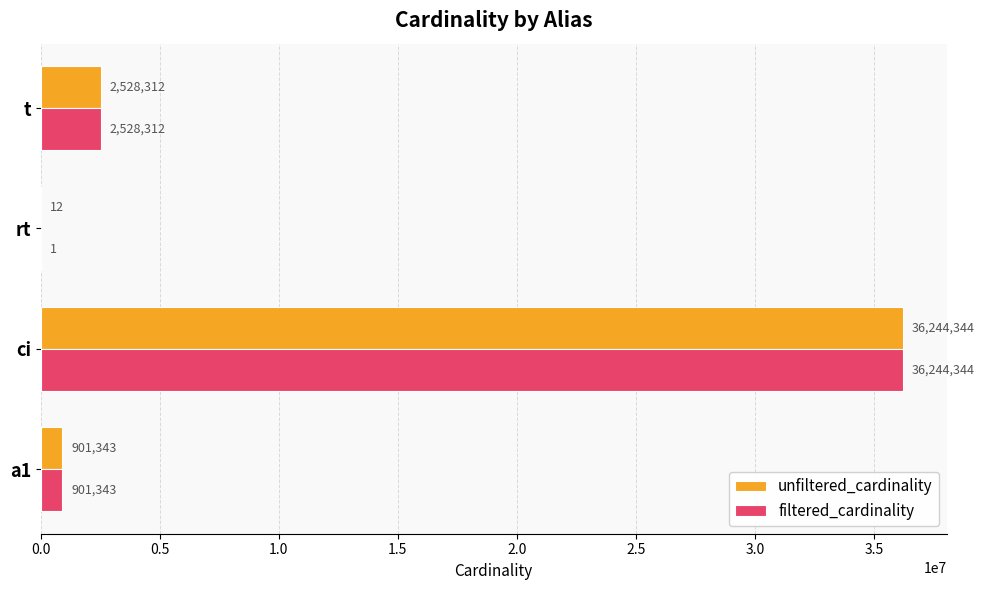

At which category is the sum across all series the highest?

ci